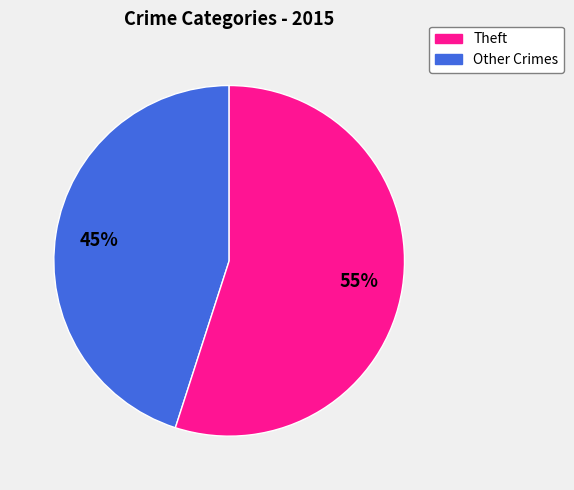

Does any single category account for the majority?

Yes